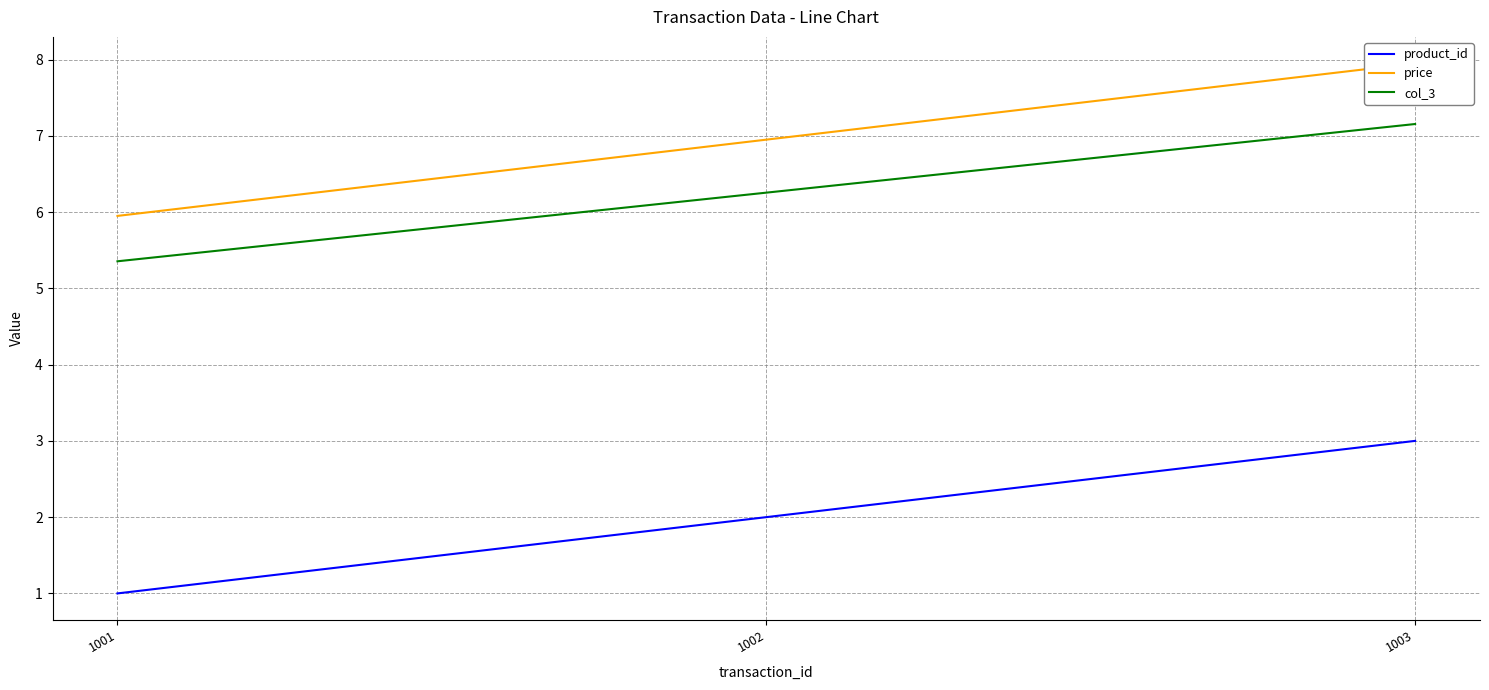

Reading left to right, list all the values displayed in this chart.

product_id: 1.0	2.0	3.0
price: 6.0	7.0	8.0
col_3: 5.4	6.3	7.2